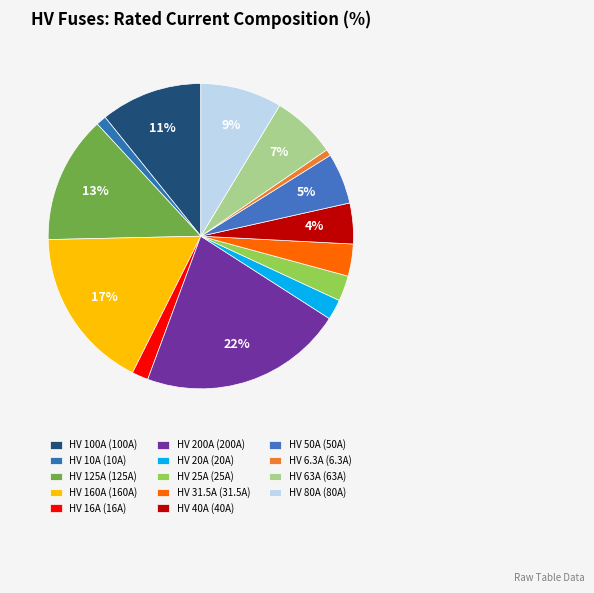

How many slices are in this pie chart?

14